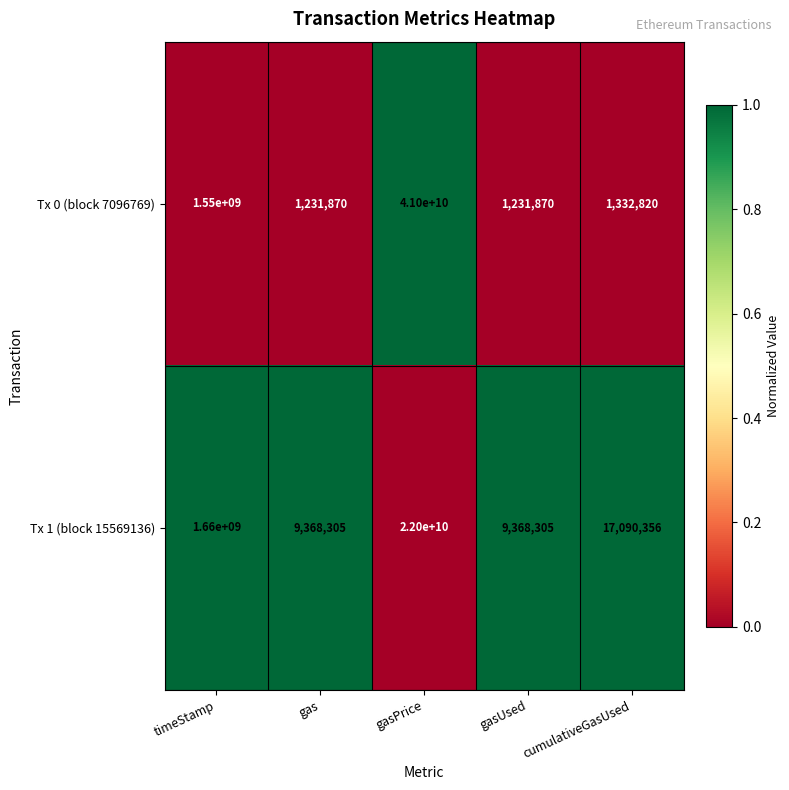

Which label corresponds to the largest value in the chart?

gasPrice